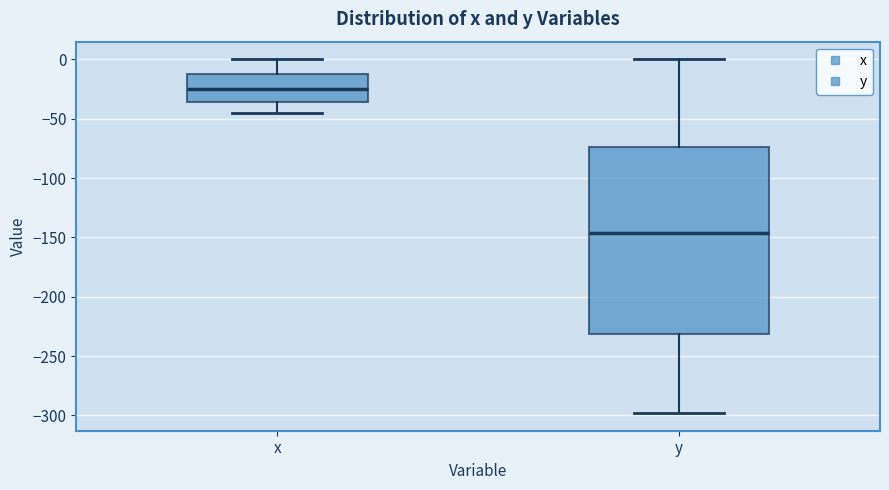

Where does the median line of the box for y sit on the y-axis? The values are not printed on the chart, so give them approximately, as read against the axis.

-145